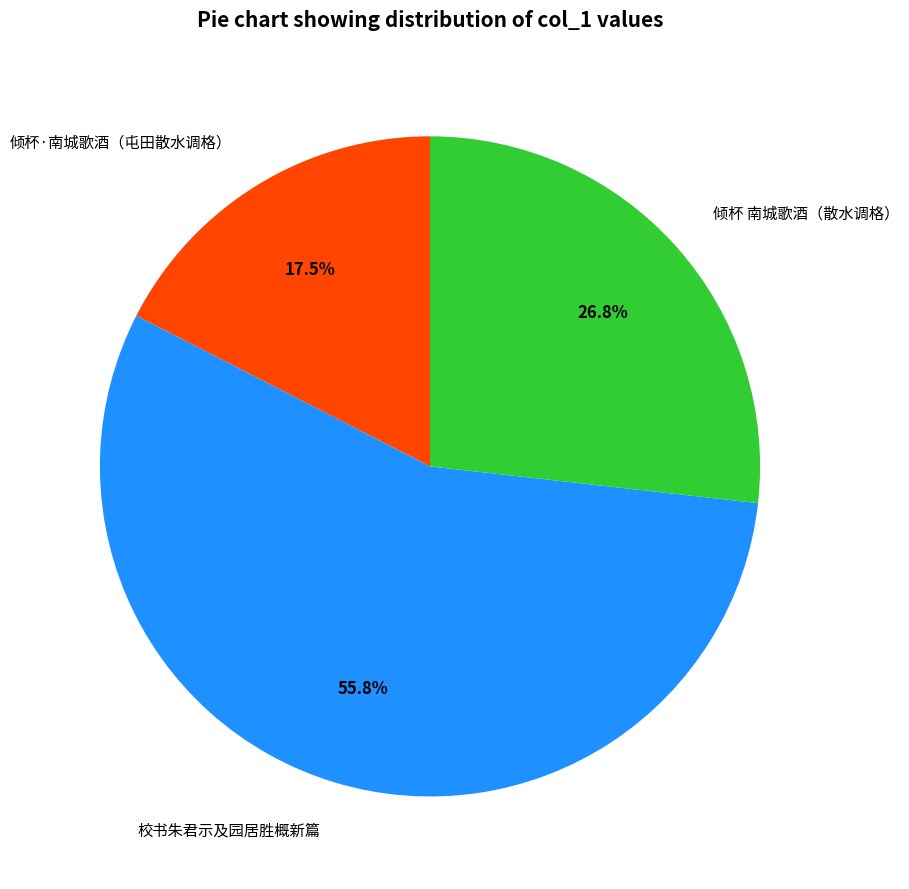

Which slice represents more than half of the pie?

校书朱君示及园居胜概新篇